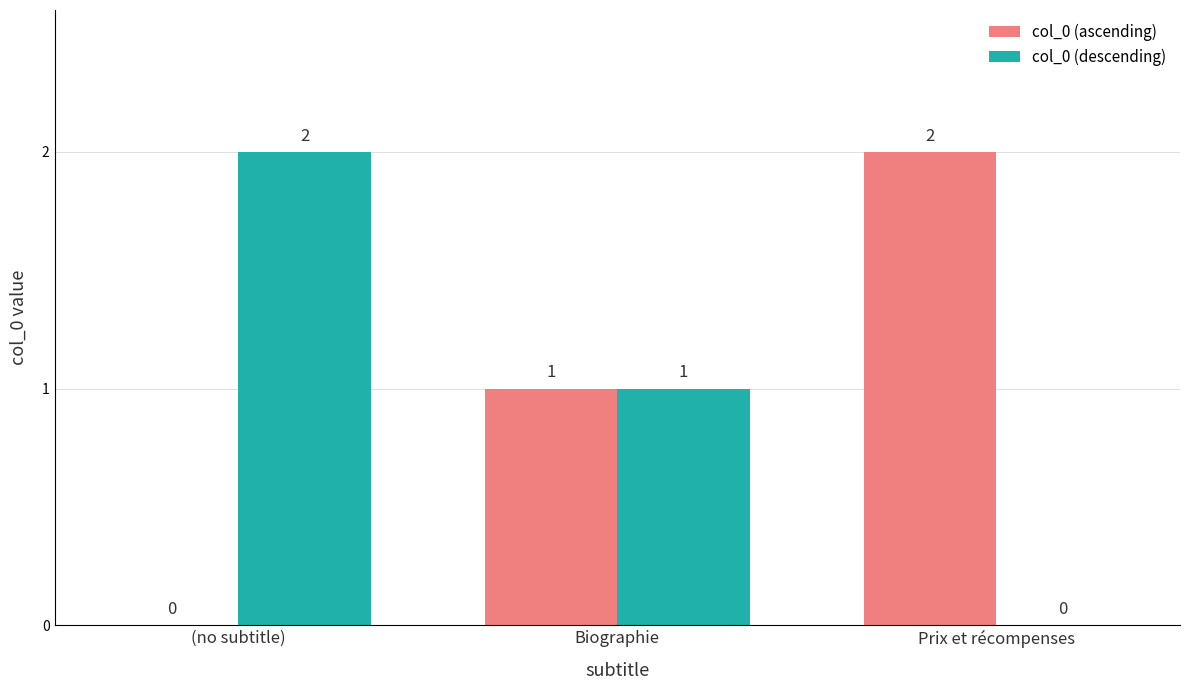

Reading left to right, what are all the values shown in this chart?

col_0 (ascending): (no subtitle)=0	Biographie=1	Prix et récompenses=2
col_0 (descending): (no subtitle)=2	Biographie=1	Prix et récompenses=0